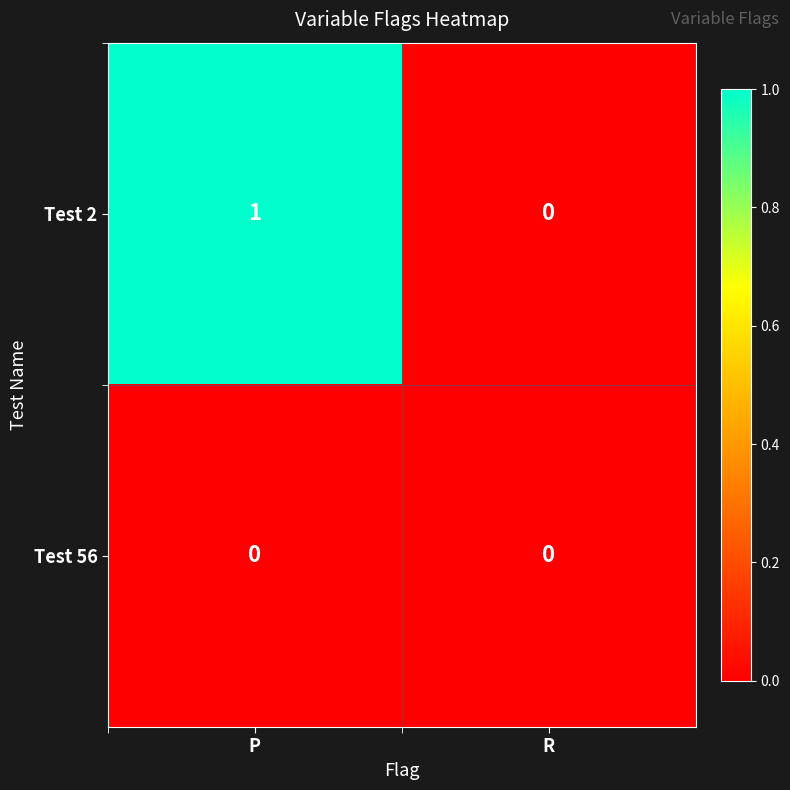

Which category has the lowest value in the Test 2 series?

R